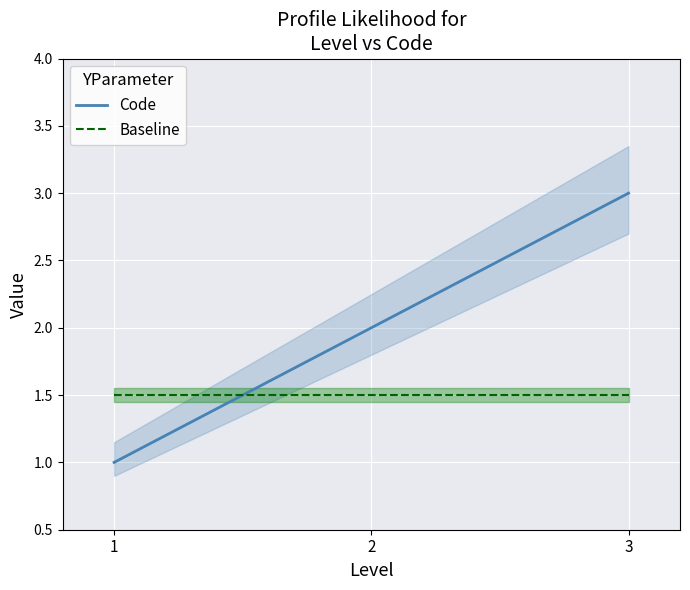

How many data points does each series have?

3